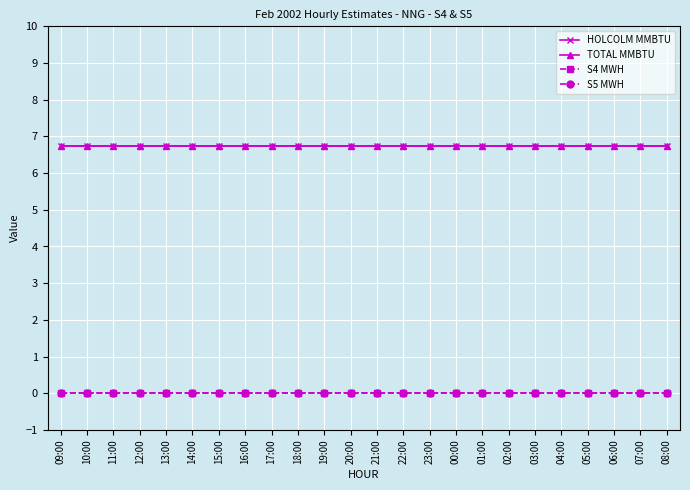

What is the average value of the TOTAL MMBTU series?

6.8